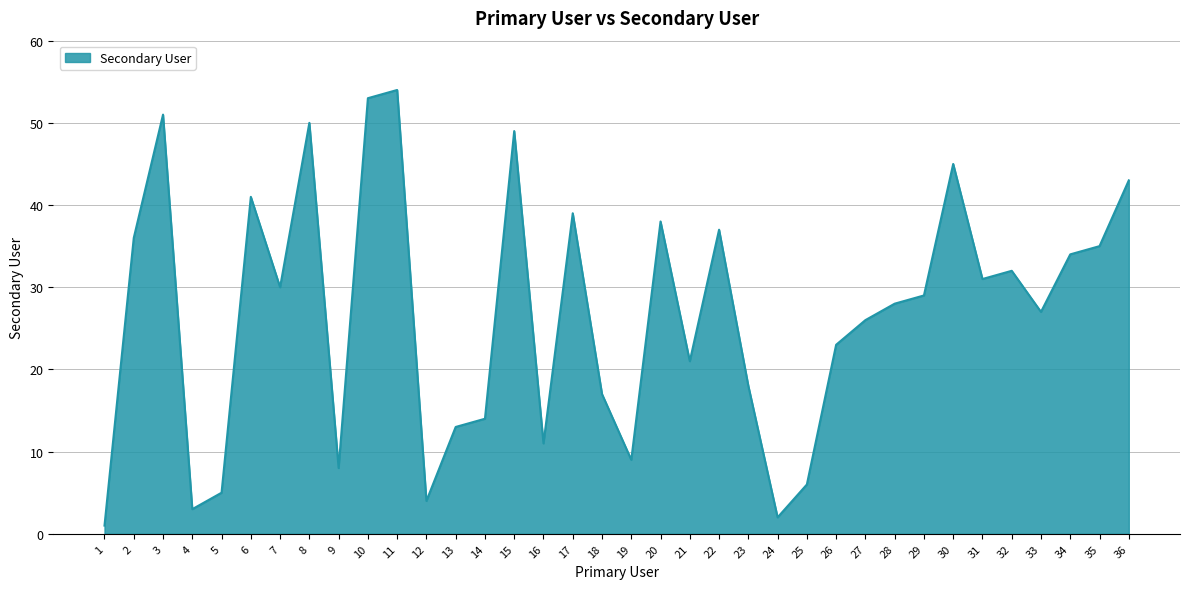

True or false: the data shows 13 at 13.

True